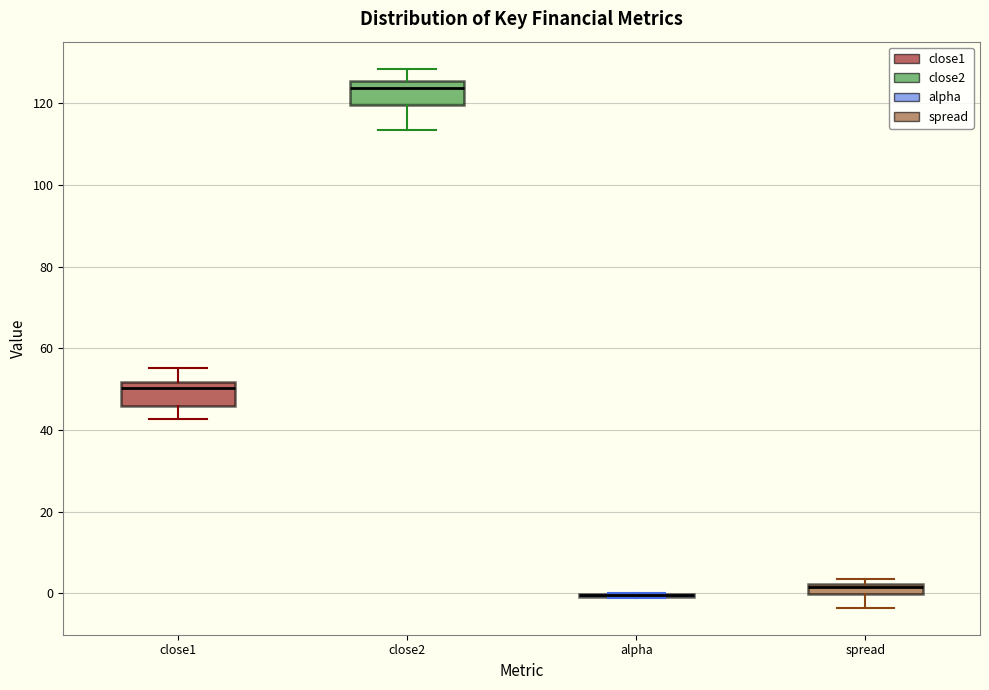

Where is the upper edge of the box for spread on the y-axis? The values are not printed on the chart, so give them approximately, as read against the axis.

2